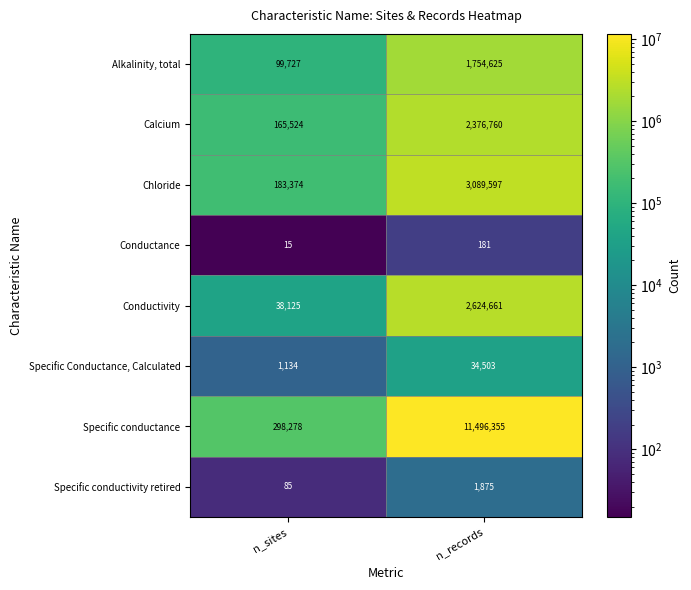

What is the difference between the highest and lowest values at n_records?

11496174